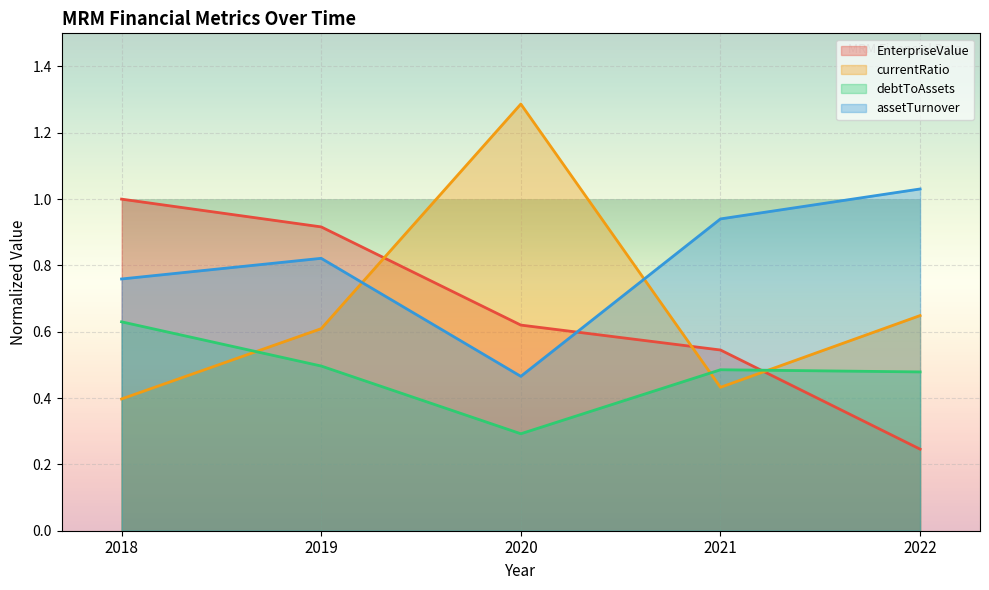

What is the average value of the debtToAssets series?

0.5